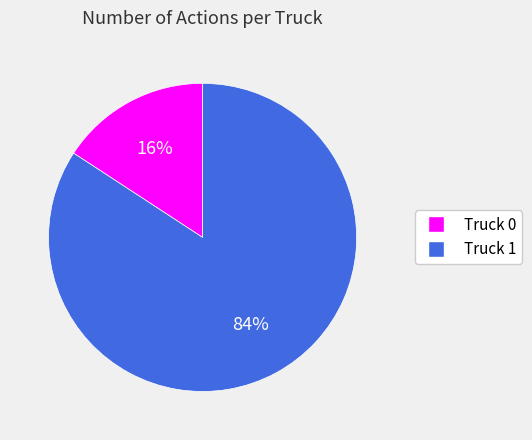

What percentage is the Truck 1 slice, to the nearest percent?

84%